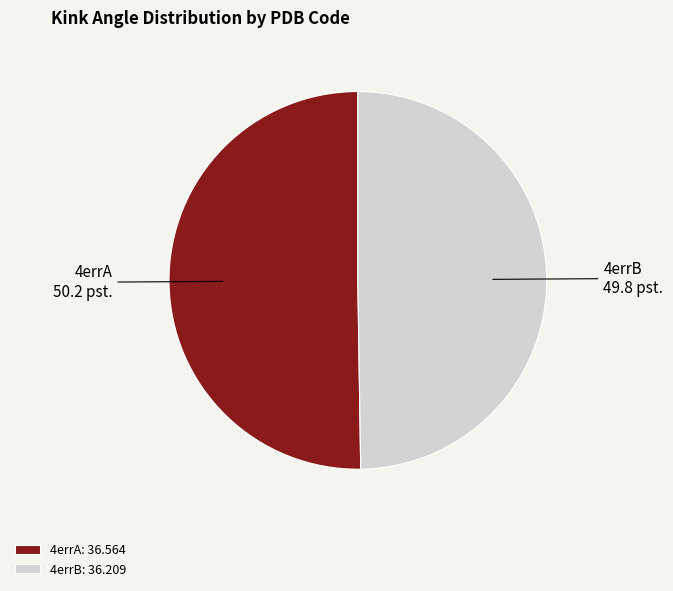

The 4errA slice represents 62% of the pie. True or false?

False